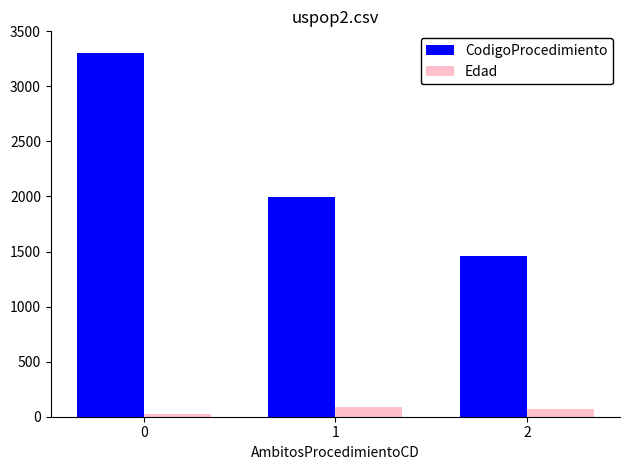

What is the difference between the highest and lowest values at 1?

1906.0